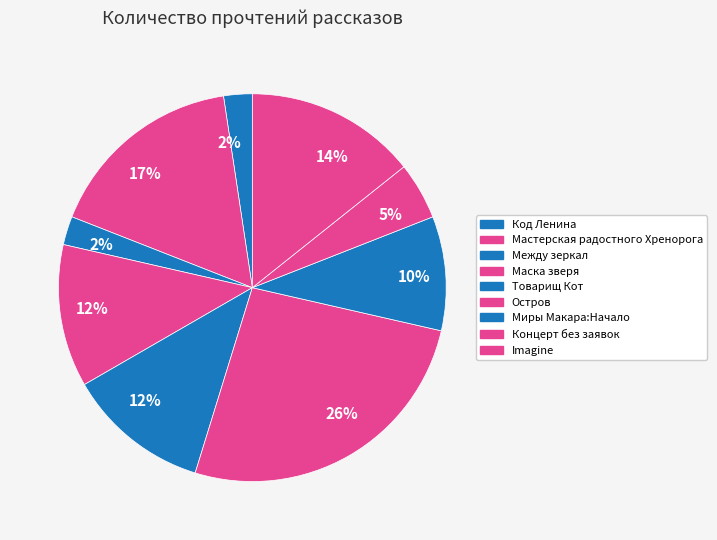

How many slices are in this pie chart?

9